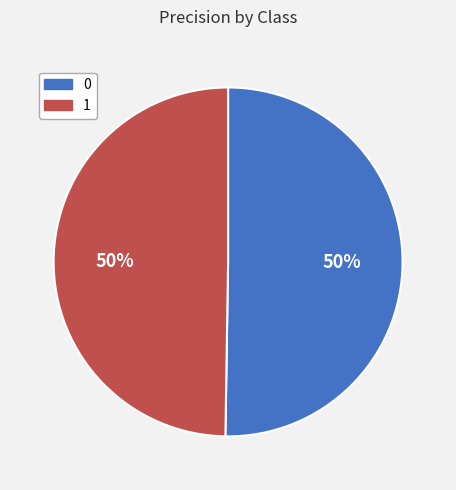

What percentage is the 1 slice, to the nearest percent?

50%